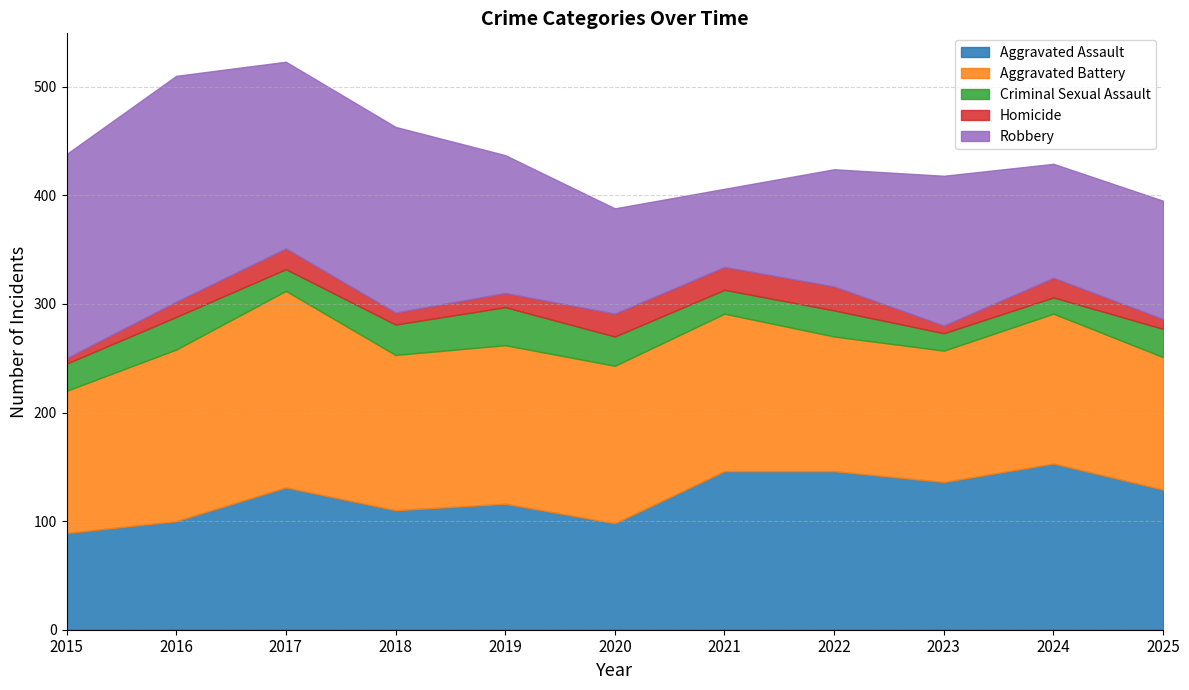

What is the total value across all series at 2024?

429